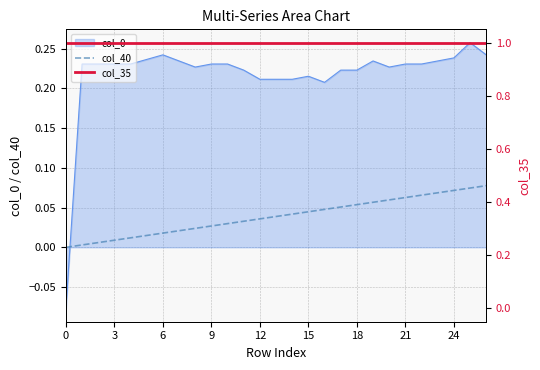

What is the highest value of the col_40 series?

0.1